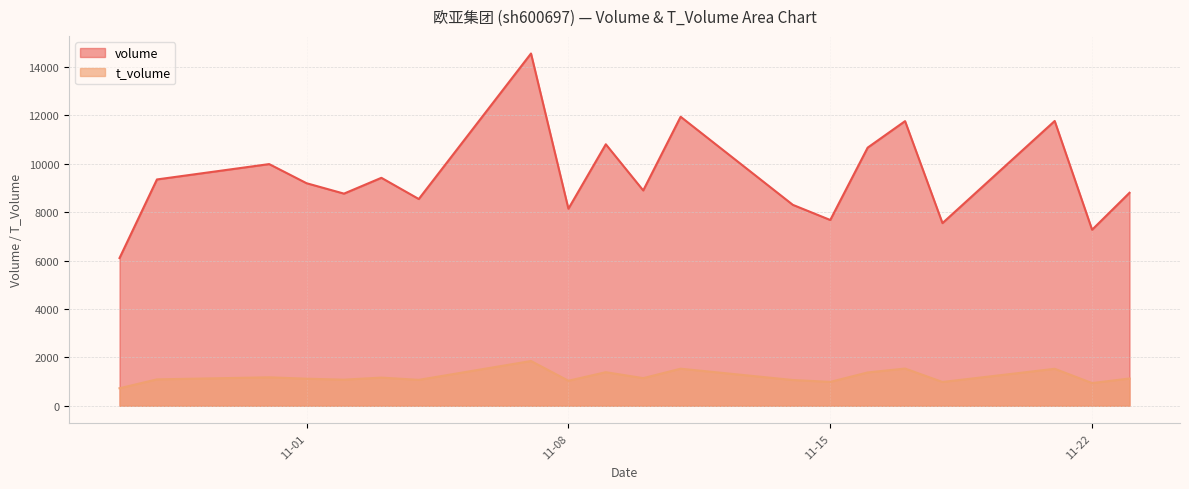

True or false: t_volume and volume cross at least once.

False